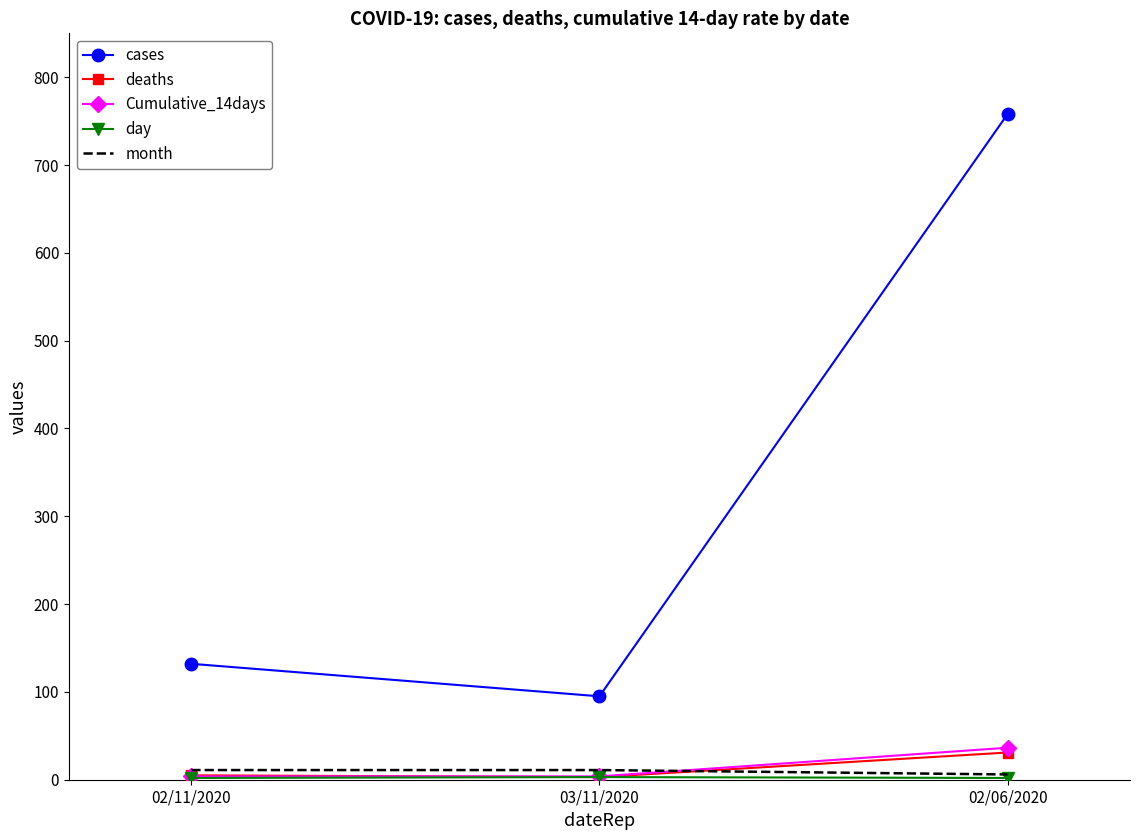

Which series changed the most between 02/11/2020 and 02/06/2020?

cases